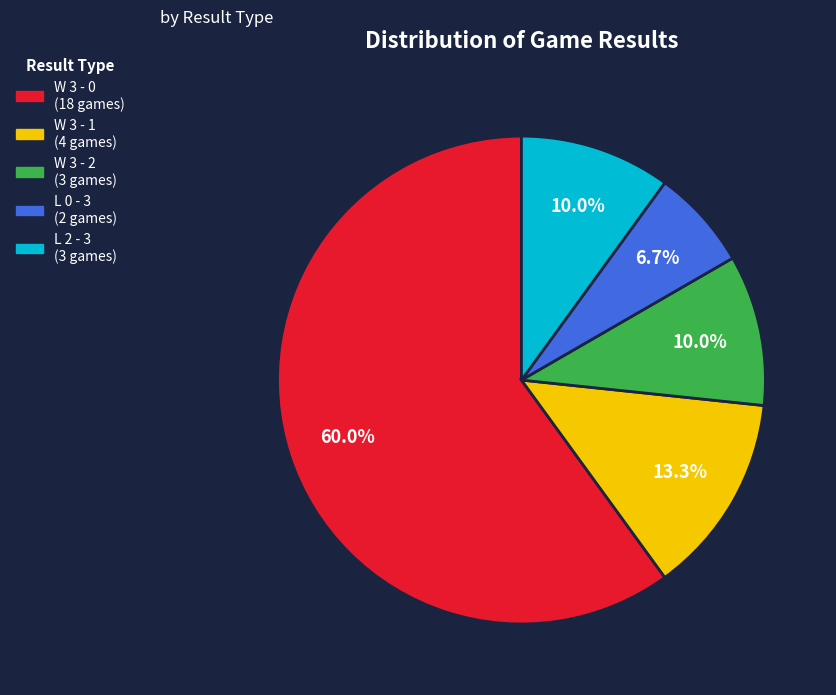

Count the number of slices in the pie.

5